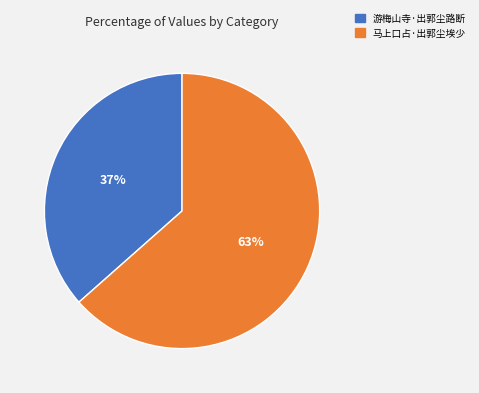

Which slice is the smallest?

游梅山寺·出郭尘路断